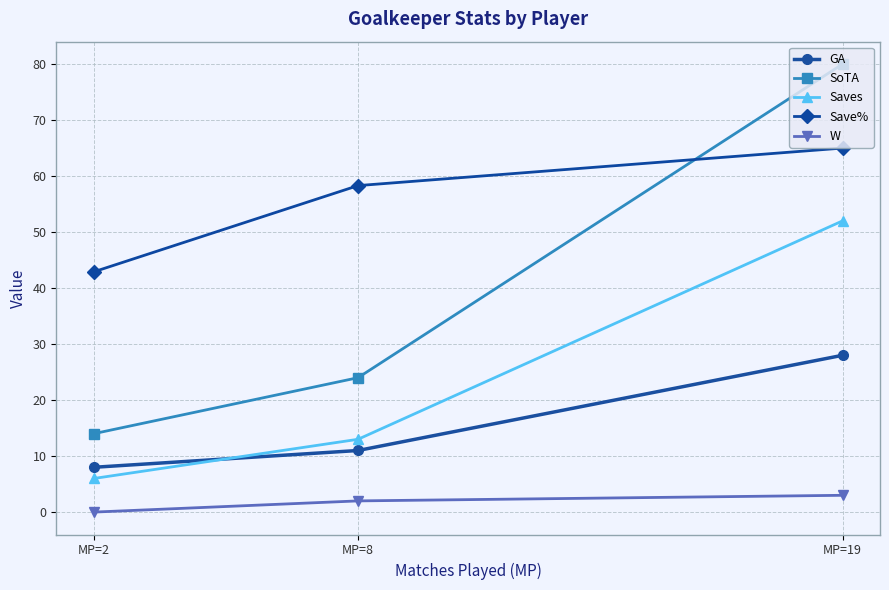

At which label does W first exceed 2?

MP=19